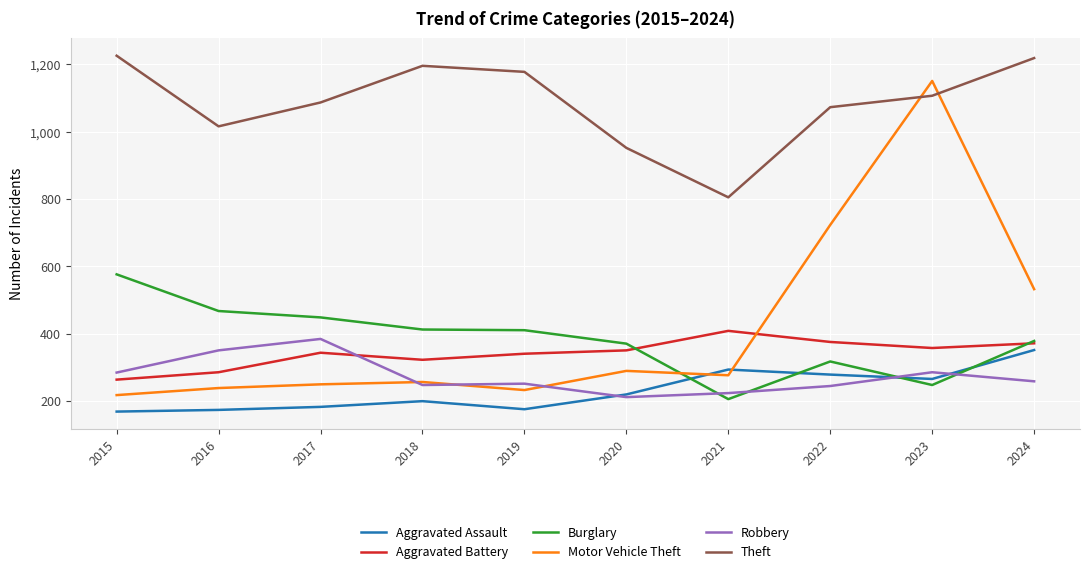

Does the chart have visible grid lines?

Yes